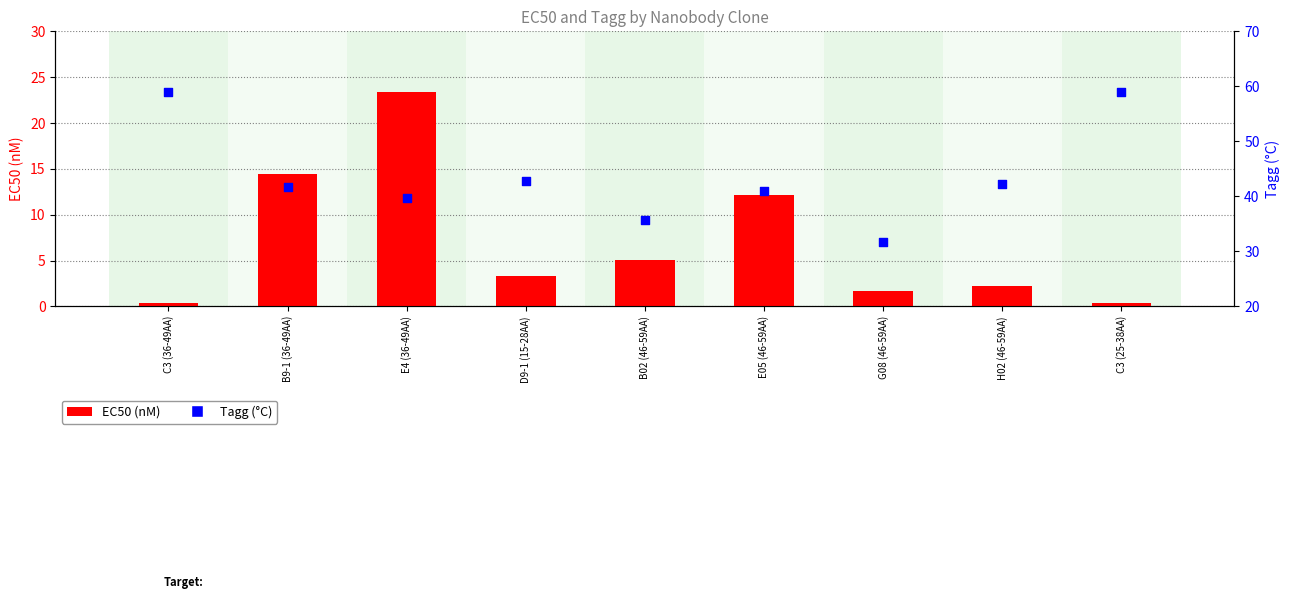

What is the total value across all series at G08 (46-59AA)?

33.5